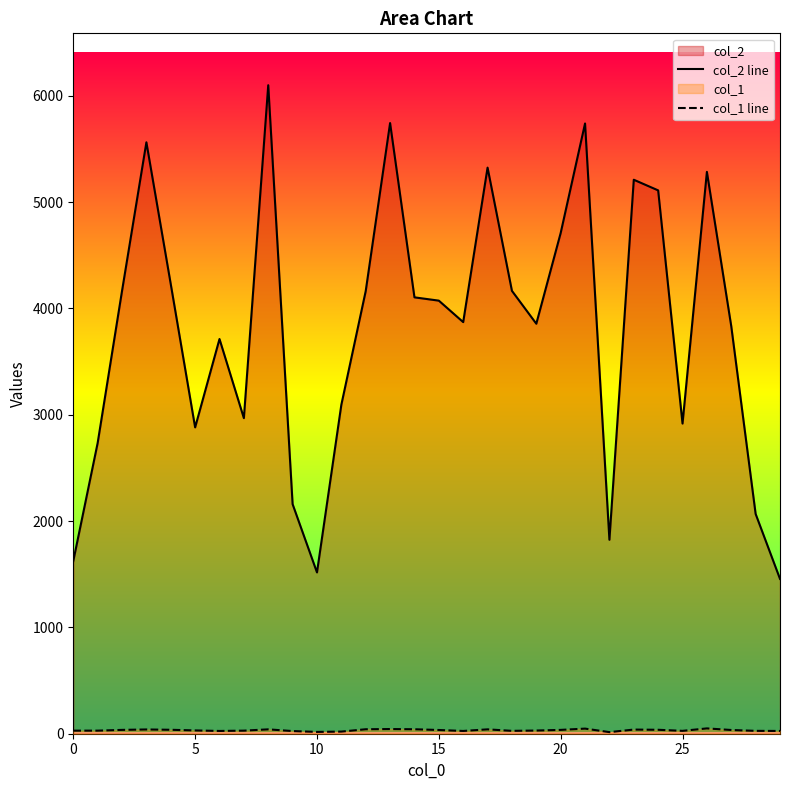

Is it true that col_1 line equals 26 at 16?

True